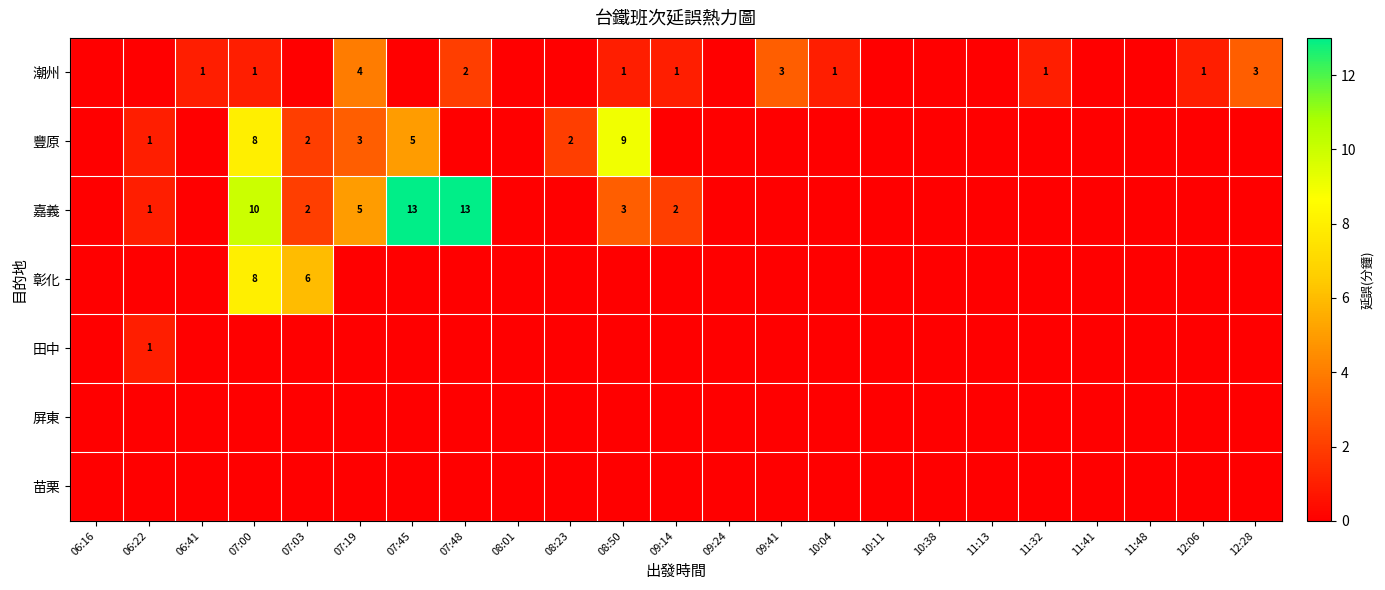

Which has a higher value, 06:16 or 10:38?

06:16